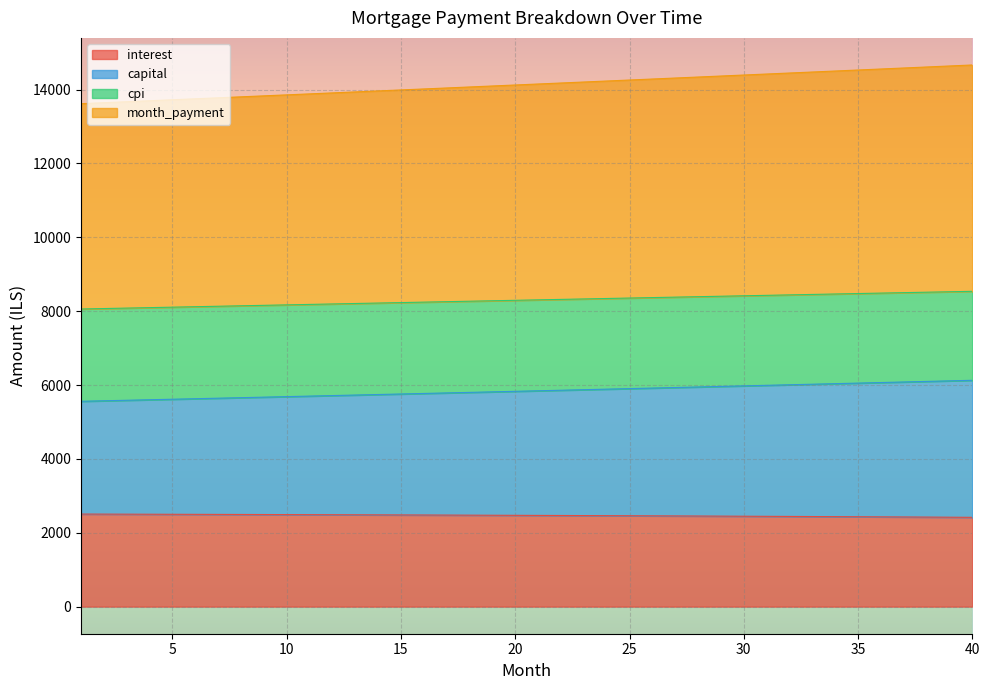

What are all the series names shown in the legend?

interest, capital, cpi, month_payment